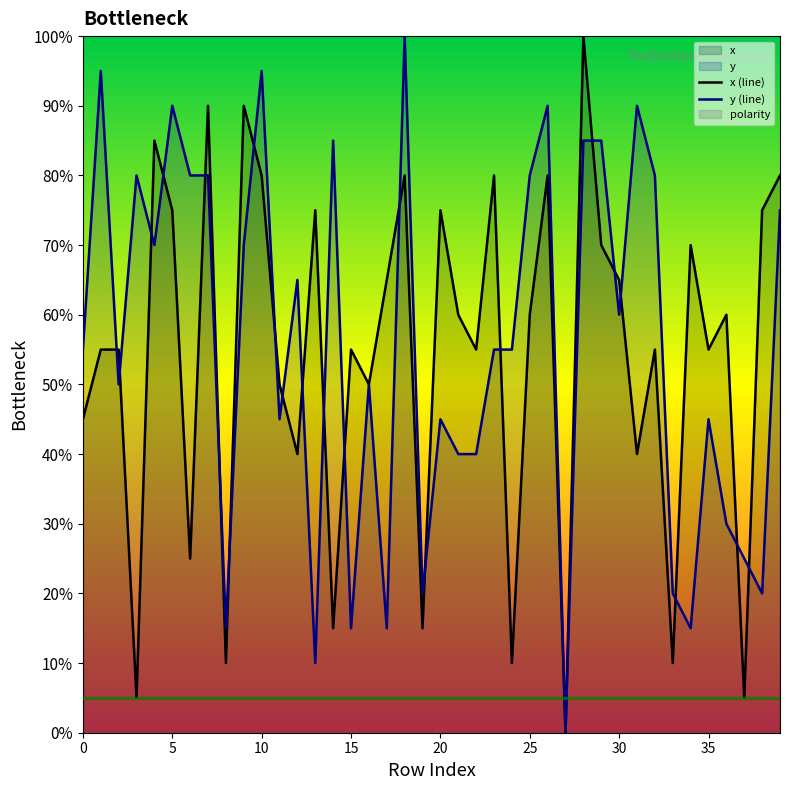

The x (line) series shows 65.0 at 30. True or false?

True